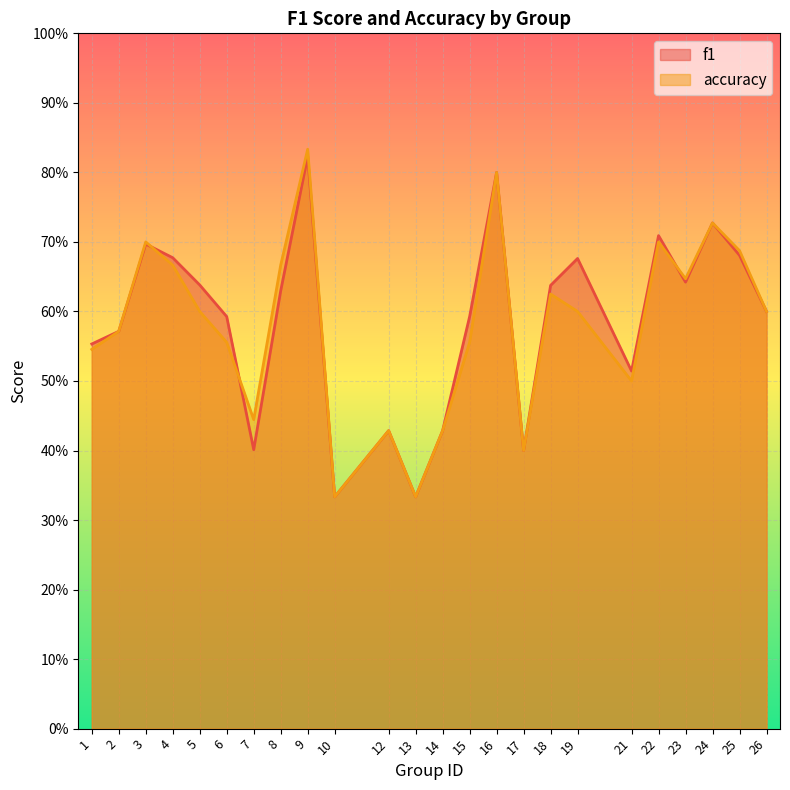

What is the sum of the accuracy values at 23 and 4?

1.3